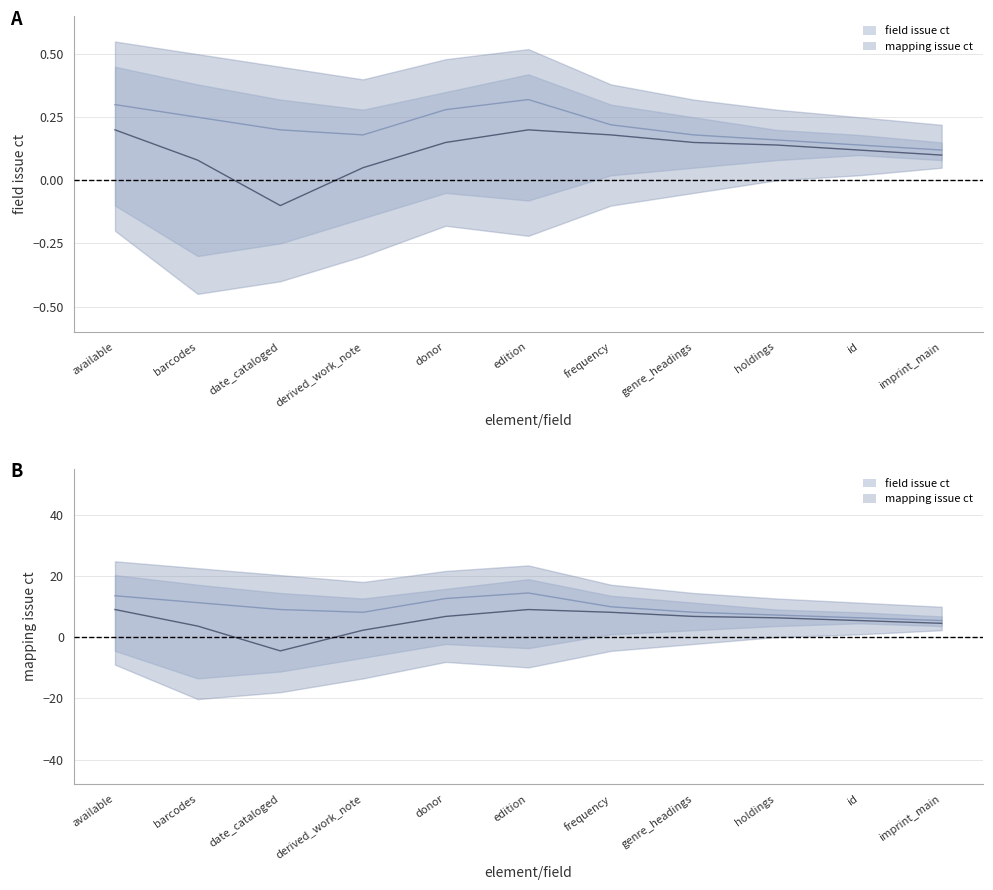

Does the chart have visible grid lines?

Yes